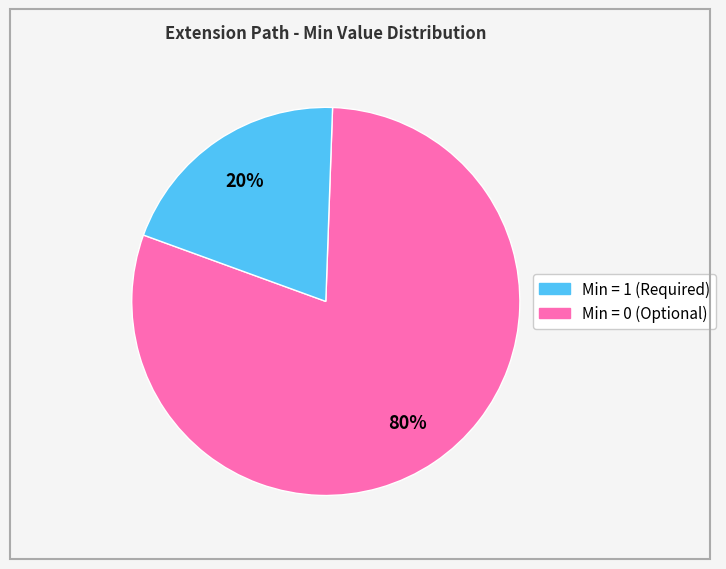

To the nearest percent, what is the difference between the largest and smallest slice percentages?

60%